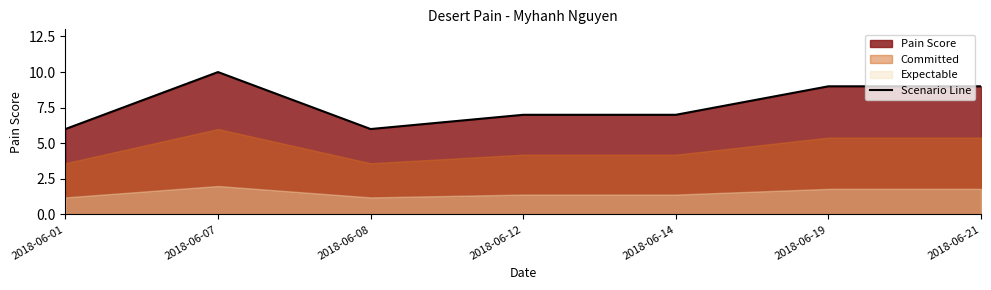

At which category does the data reach its first local peak?

2018-06-07